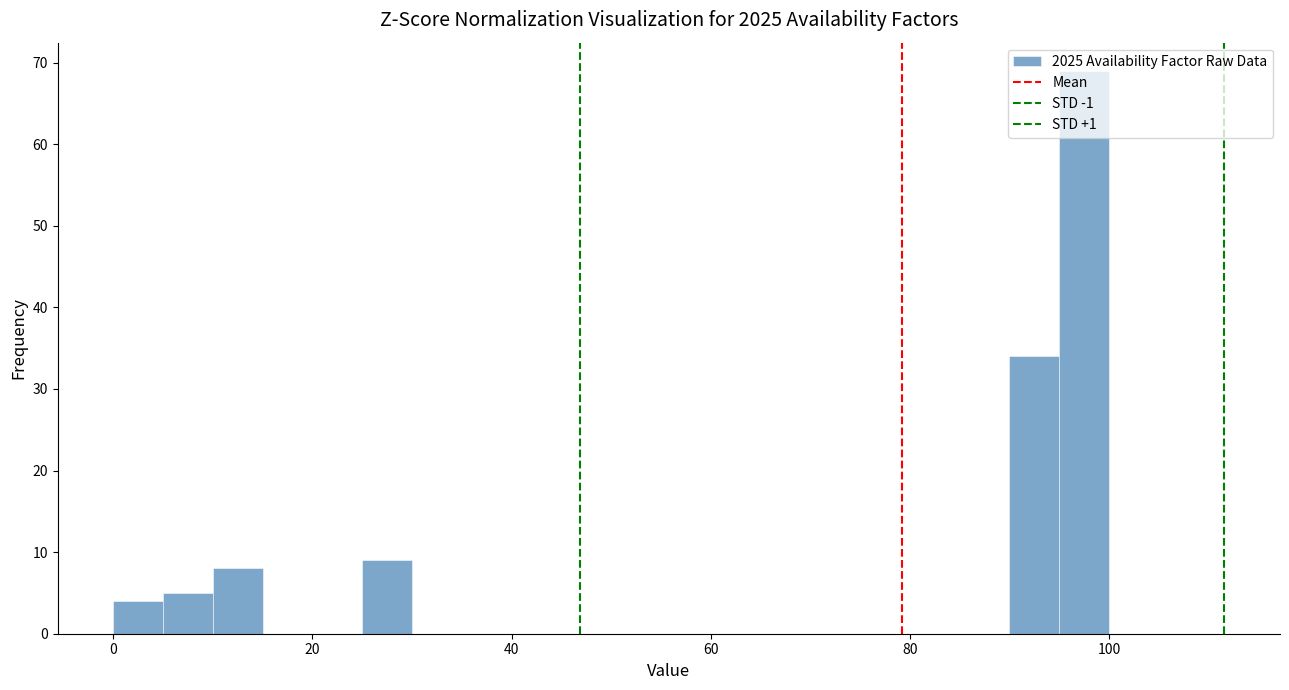

Around what value on the x-axis is the tallest bar? Give the approximate position of its centre, as read against the axis.

98